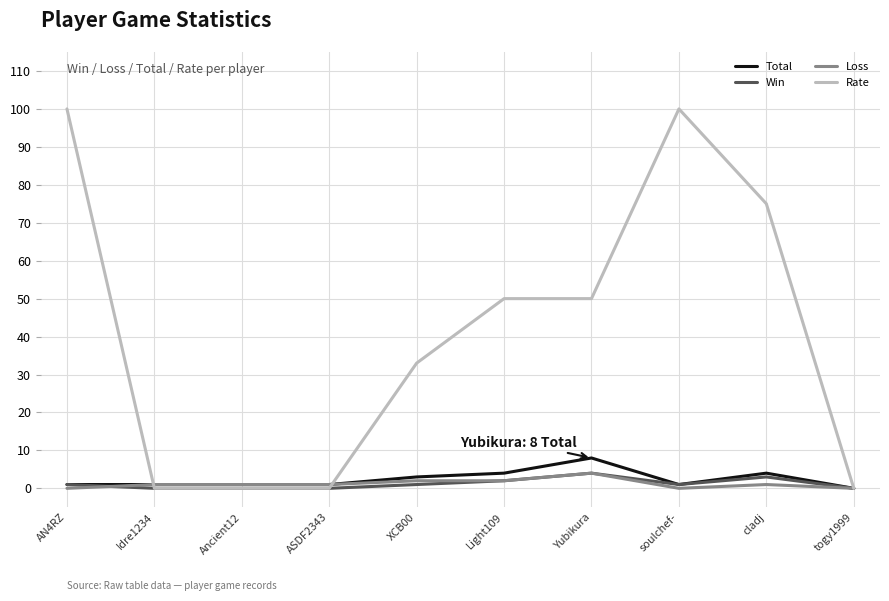

What position from the left is togy1999?

10